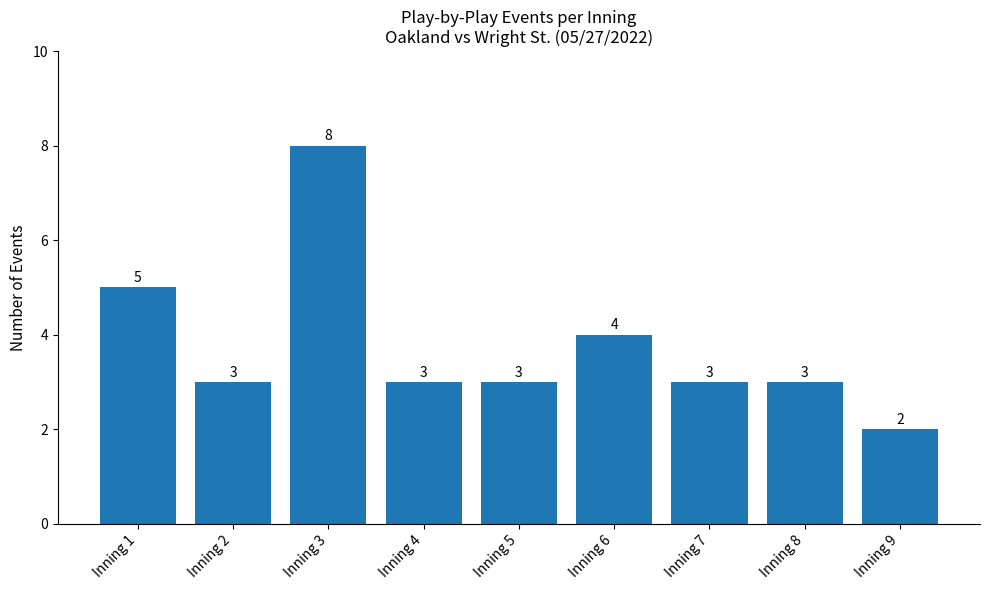

What is the sum of all values?

34